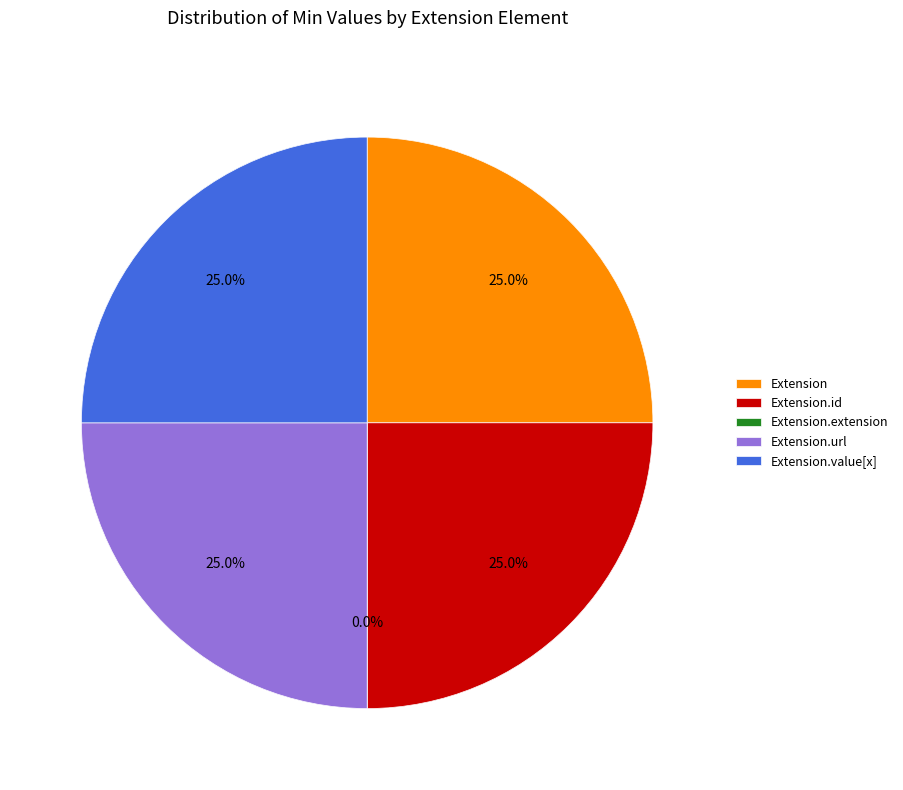

How many segments does this pie chart have?

5